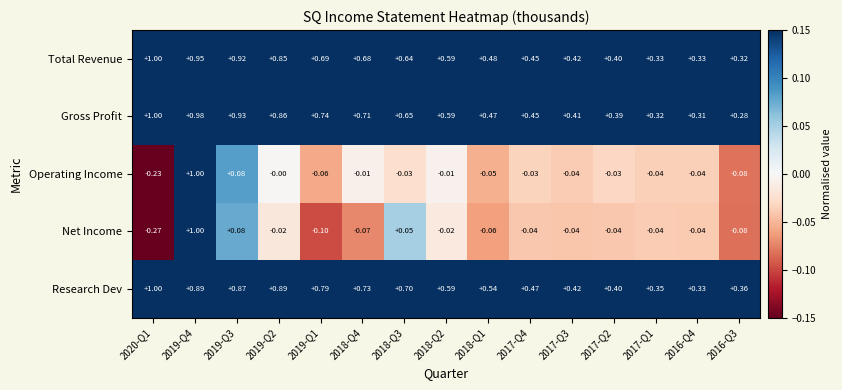

Which series has the widest spread of values?

Net Income